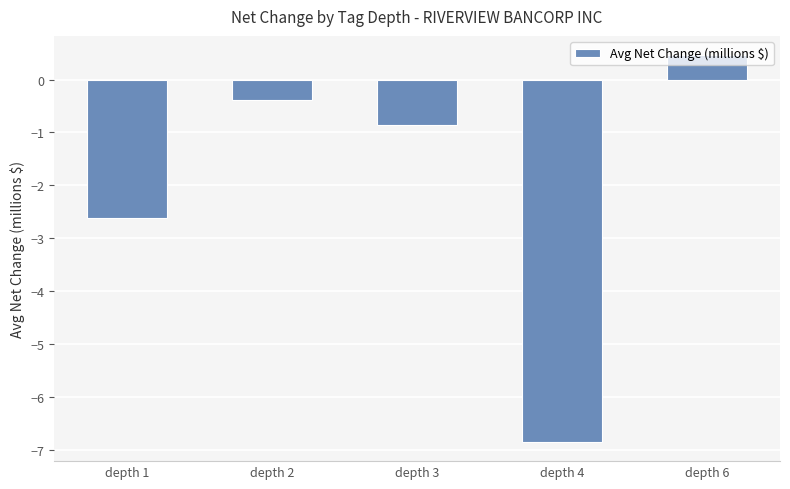

Reading left to right, extract all data points from this chart.

-2.6	-0.4	-0.9	-6.8	0.5